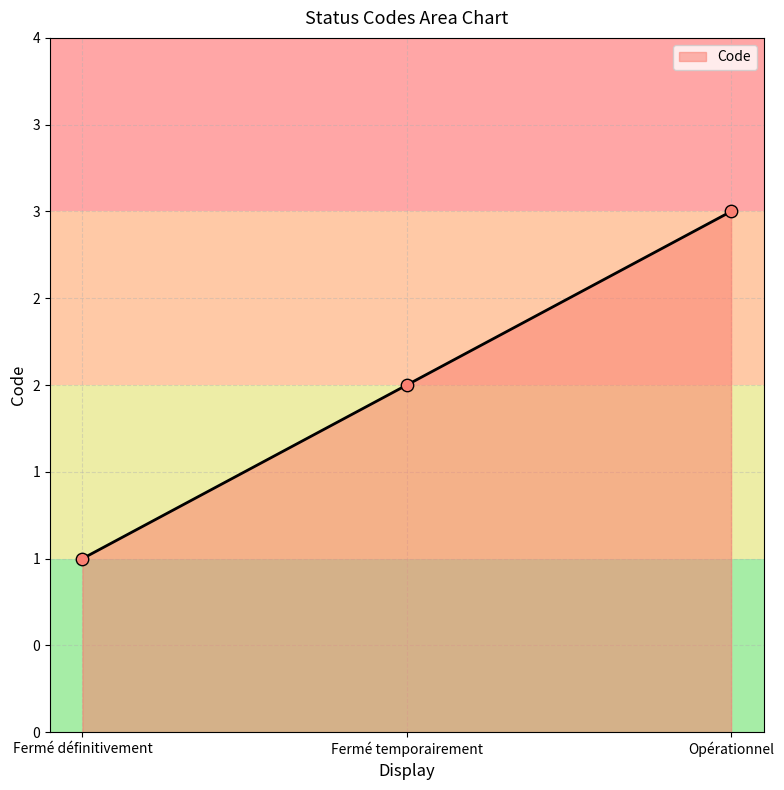

Between Fermé temporairement and Fermé définitivement, which is larger?

Fermé temporairement